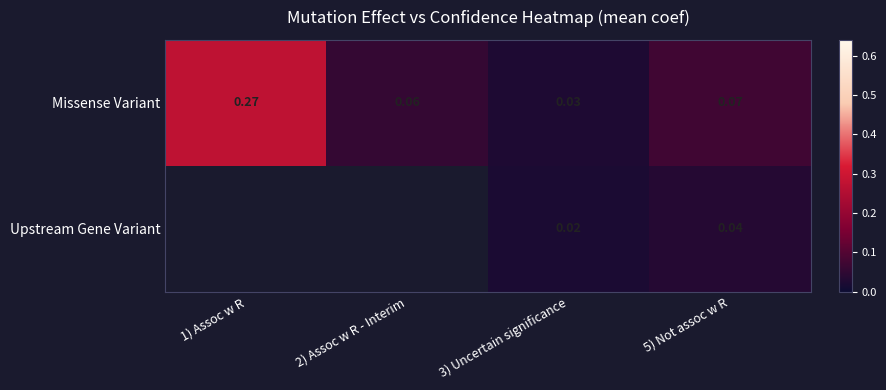

Is the value of Missense Variant at 3) Uncertain significance greater than the value of Upstream Gene Variant at 1) Assoc w R?

No